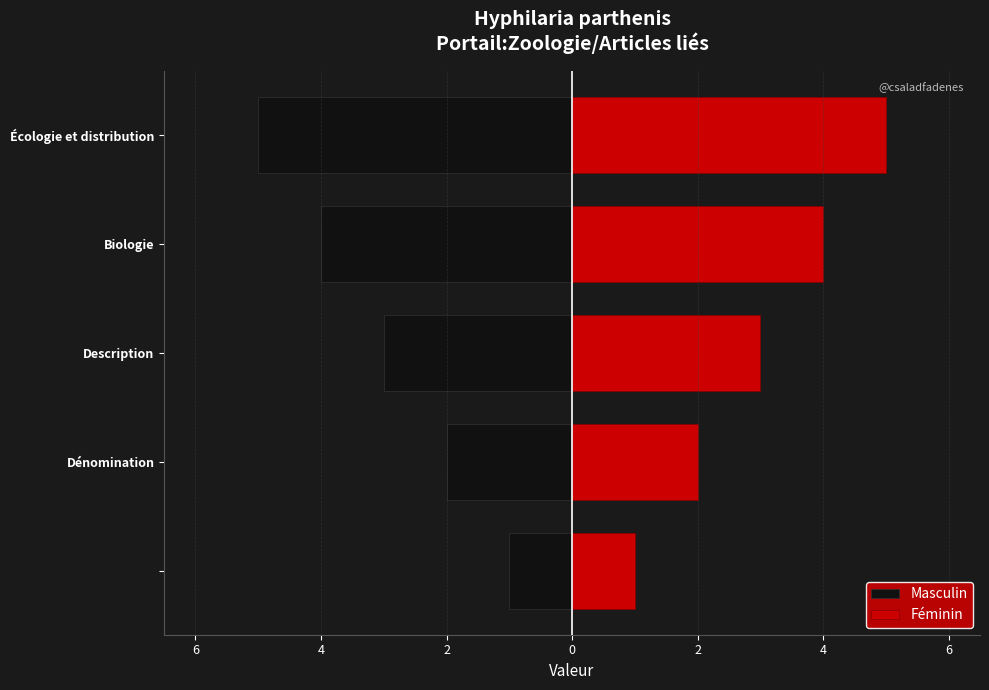

How many values in the Masculin series are below -3?

2